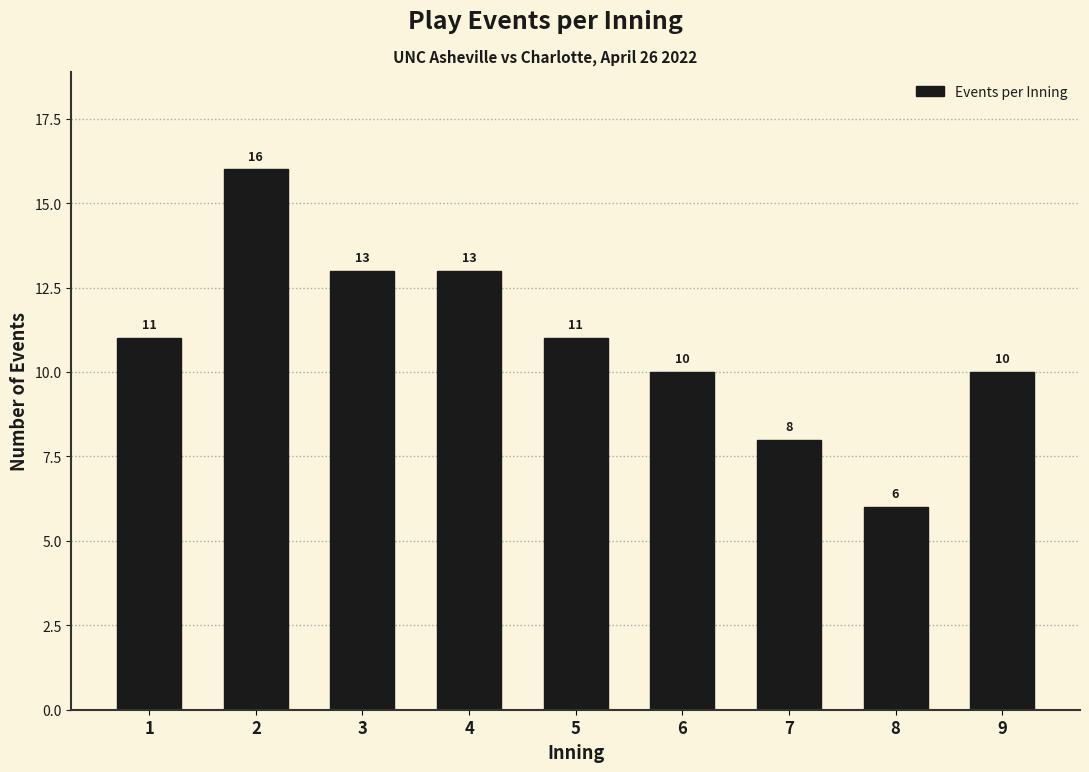

Reading left to right, transcribe all the data shown in this chart.

11	16	13	13	11	10	8	6	10